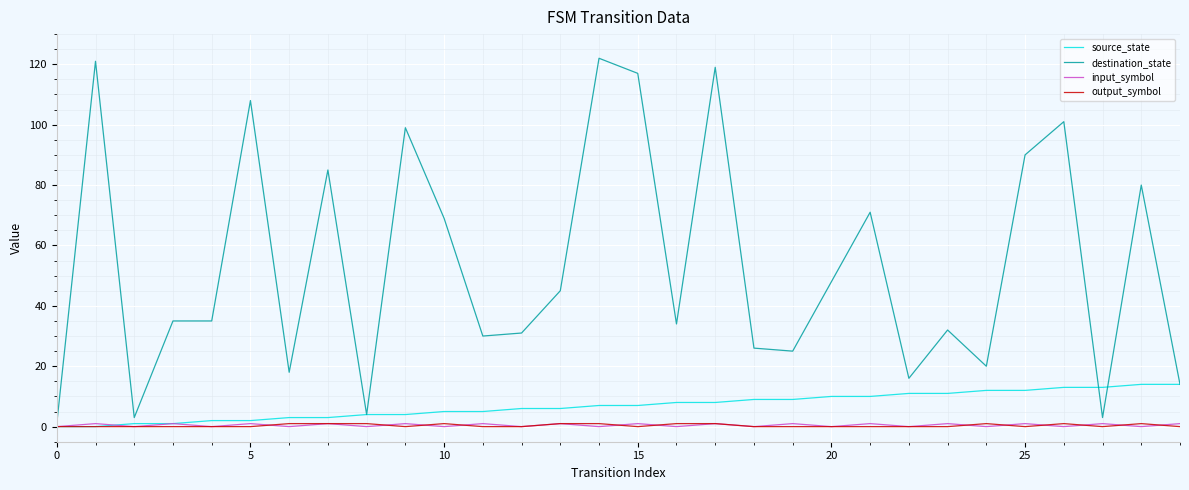

Which series has the widest spread of values?

destination_state